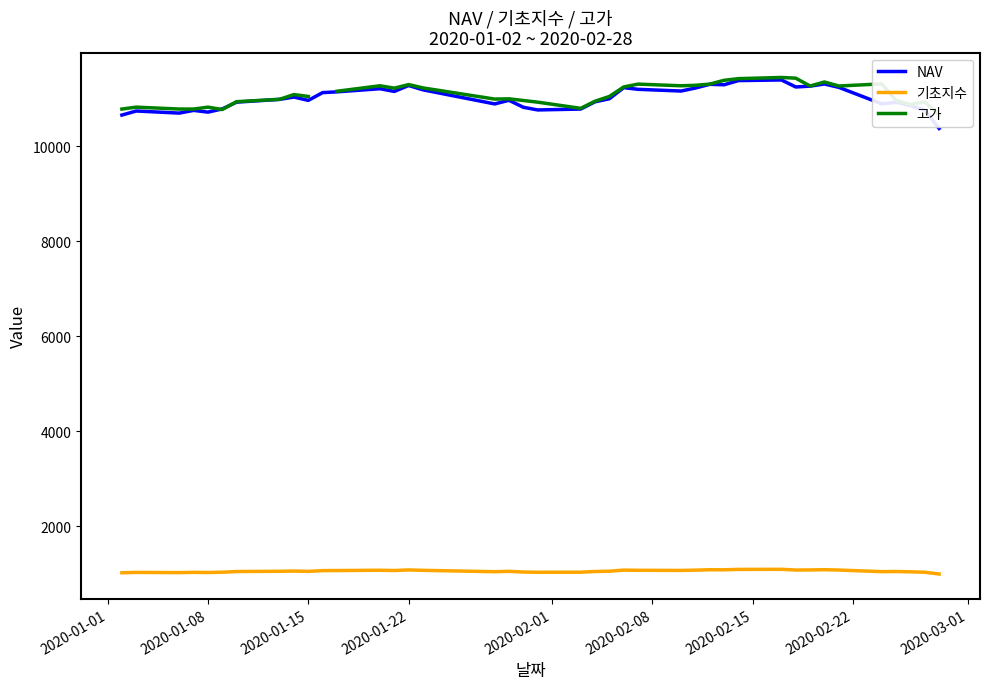

What is the maximum value shown in the chart?

11450.0